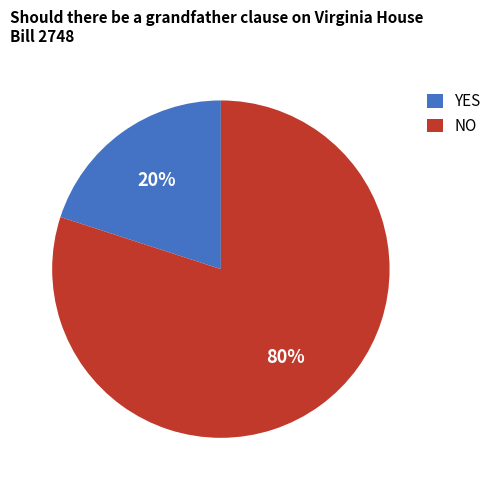

What is the ratio of the value at NO to the value at YES?

4.0